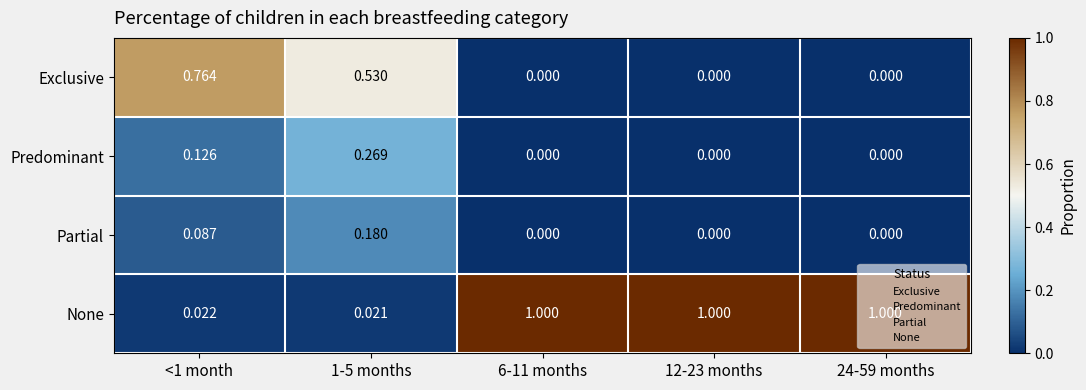

Count the number of categories in the chart.

5